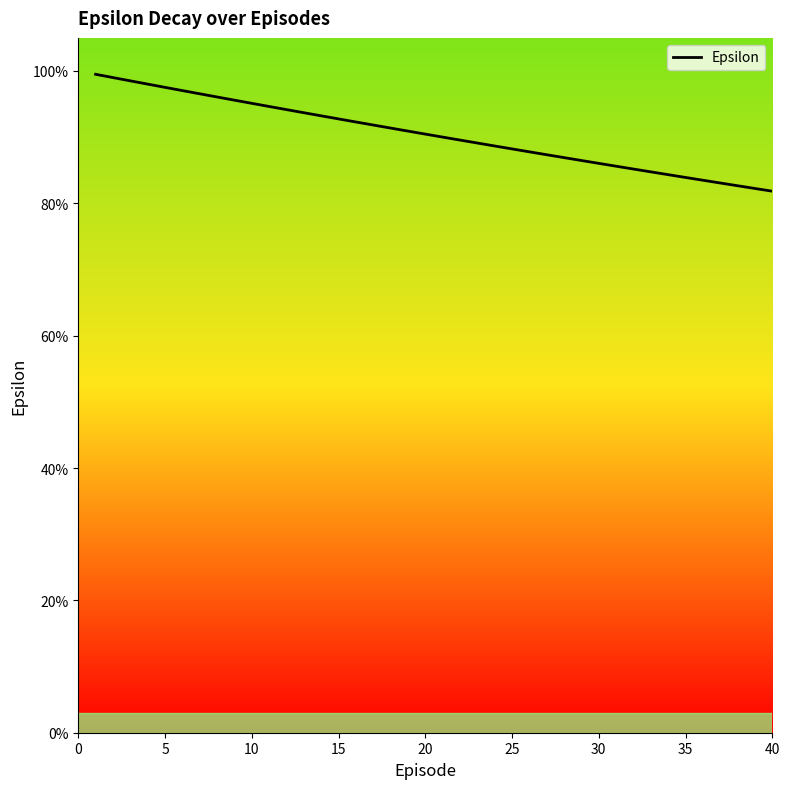

What is the difference between the maximum and minimum values?

0.2